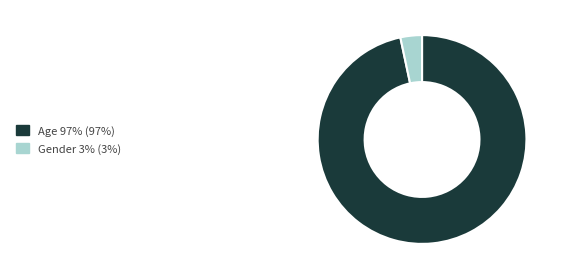

Between Gender 3% (3%) and Age 97% (97%), which is larger?

Age 97% (97%)